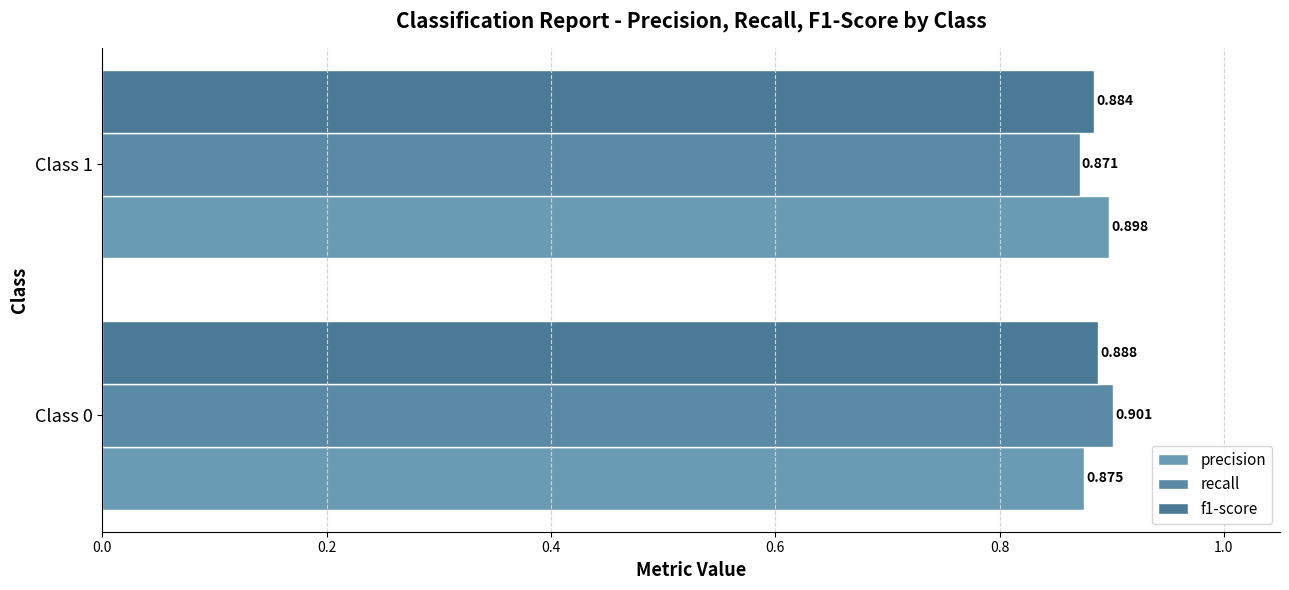

Which series has the largest total across all categories?

precision